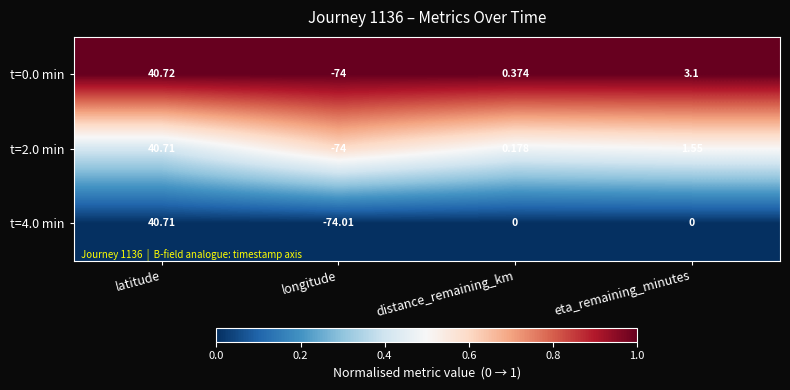

Which category has the lowest value in the t=0.0 min series?

longitude